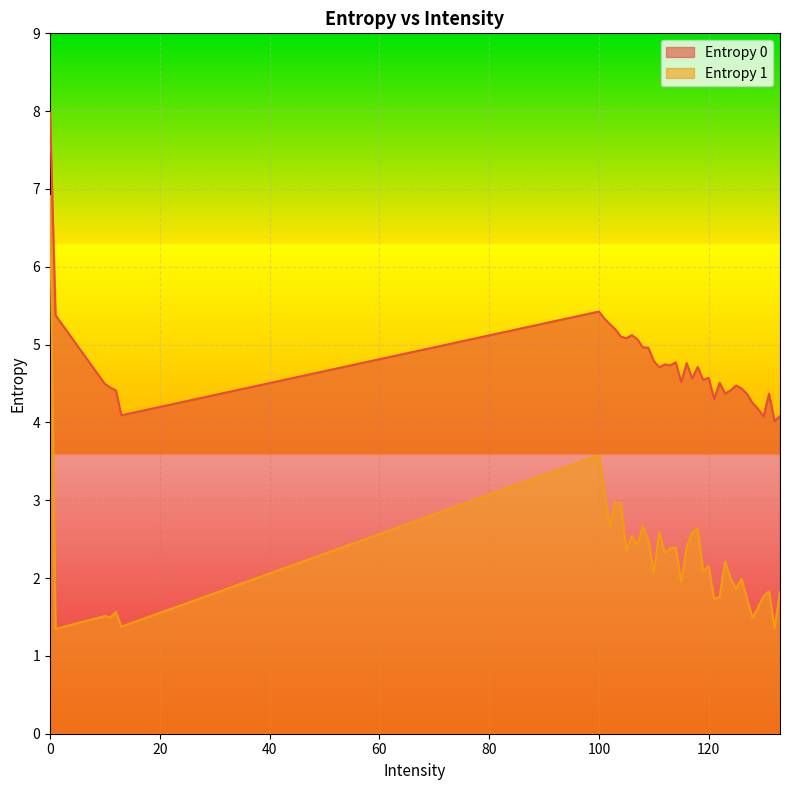

What is the difference between the Entropy 1 values at 112 and 120?

0.2